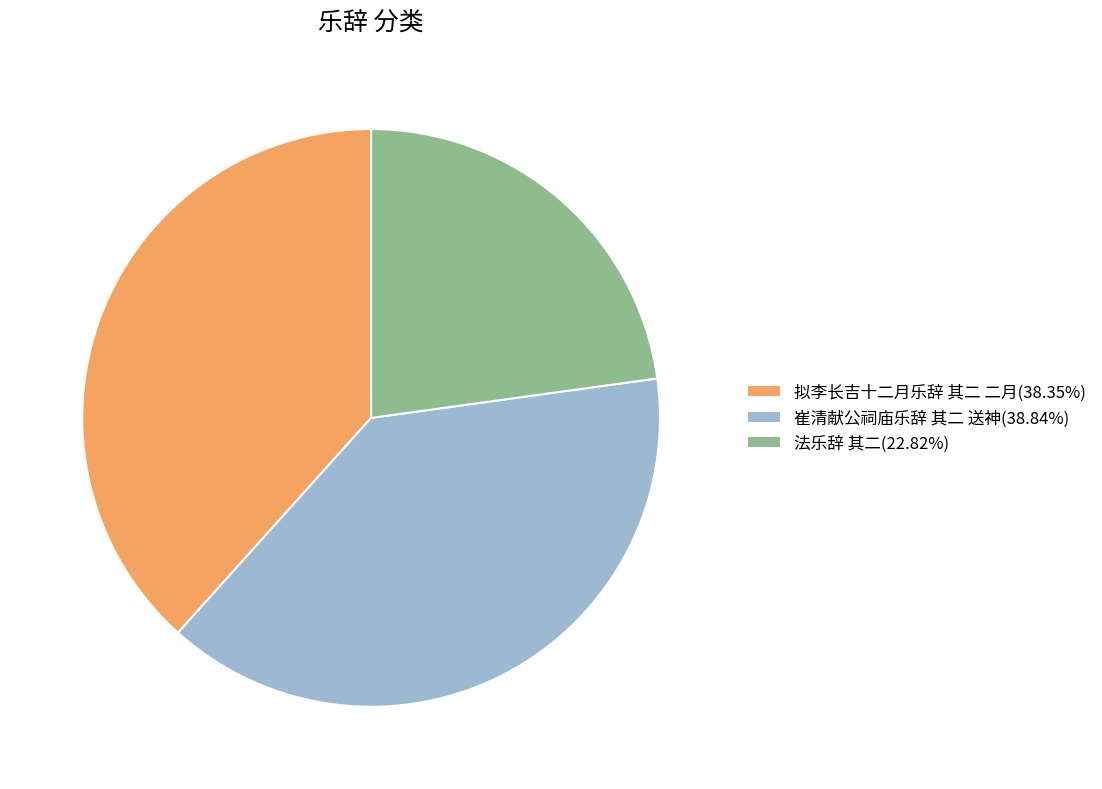

Is it true that 拟李长吉十二月乐辞 其二 二月 is 29% of the pie?

False